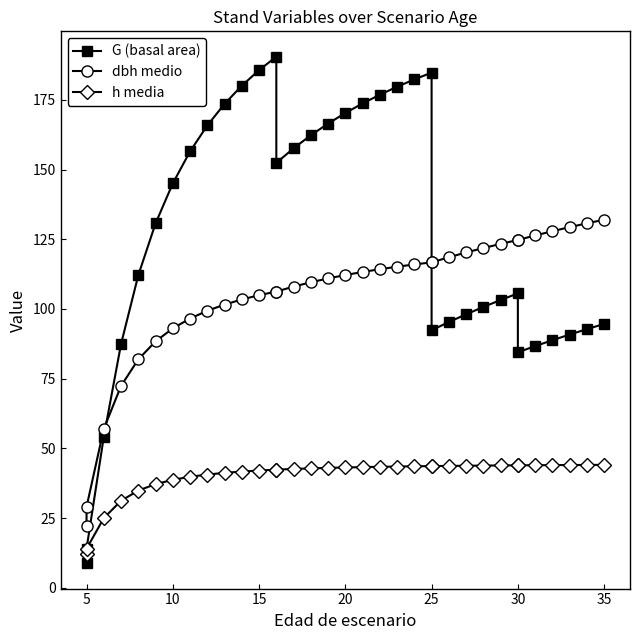

What is the maximum value shown in the chart?

190.5